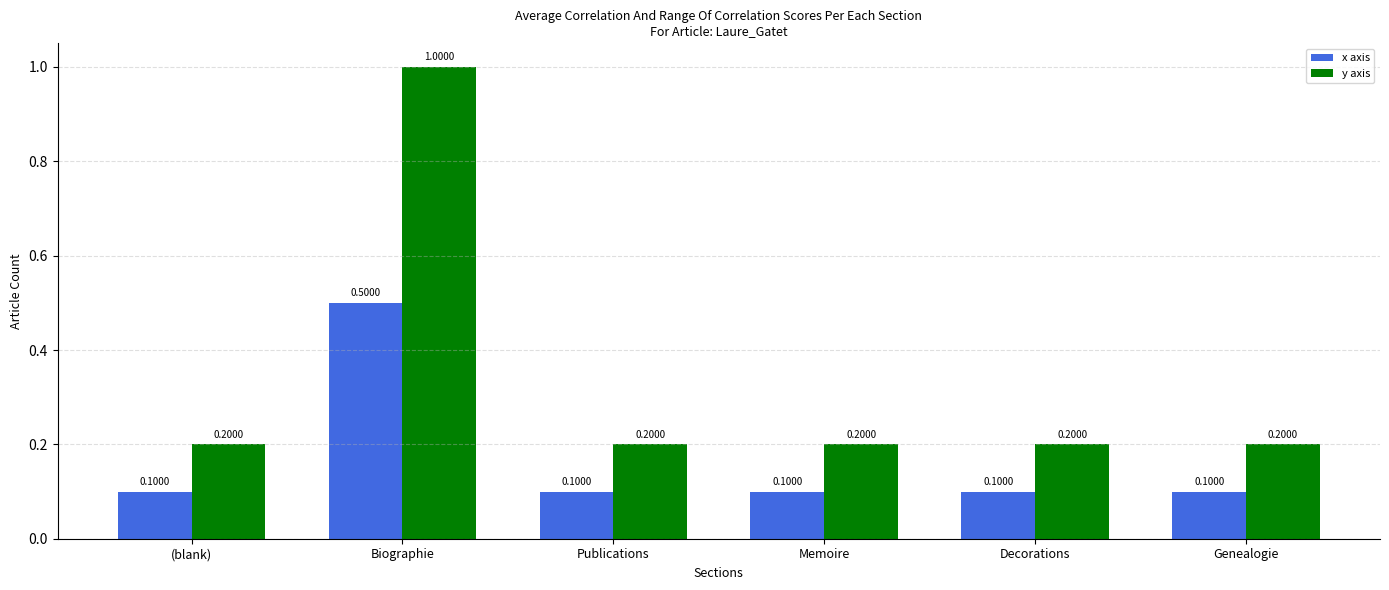

At Biographie, list the series in order from smallest to largest.

x axis, y axis